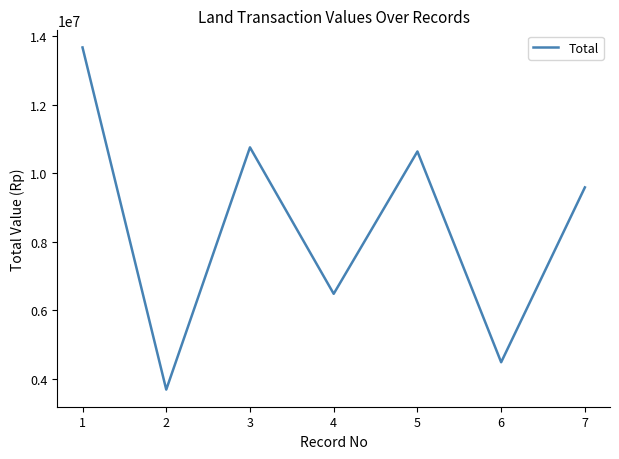

List the labels in order of value, smallest first.

2, 6, 4, 7, 5, 3, 1